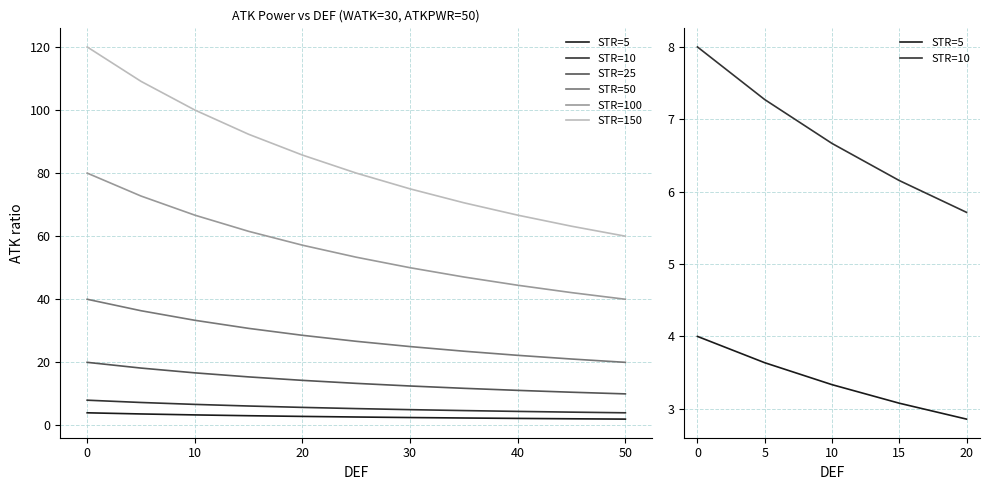

What is the greatest value displayed?

120.0